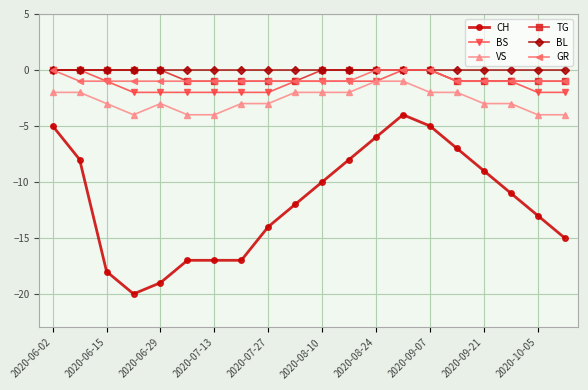

Count the number of data series in this chart.

6